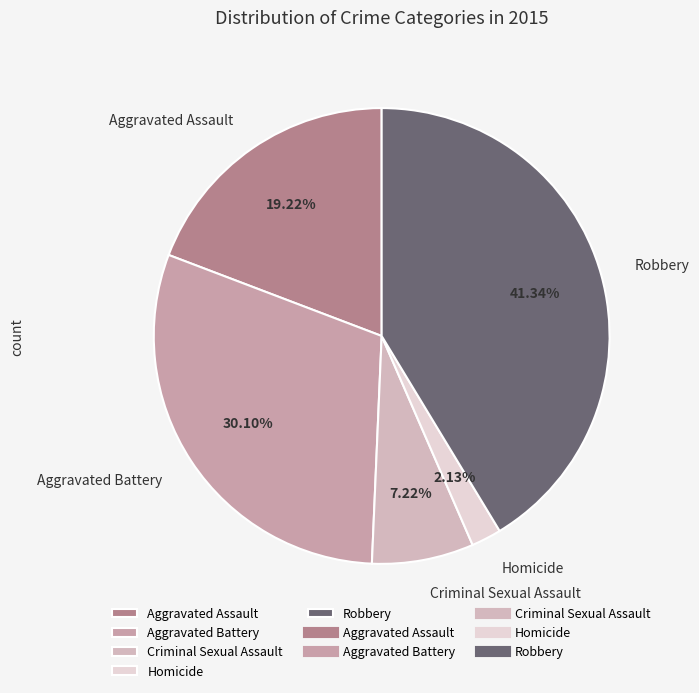

Does Aggravated Assault represent more than half of the total?

No